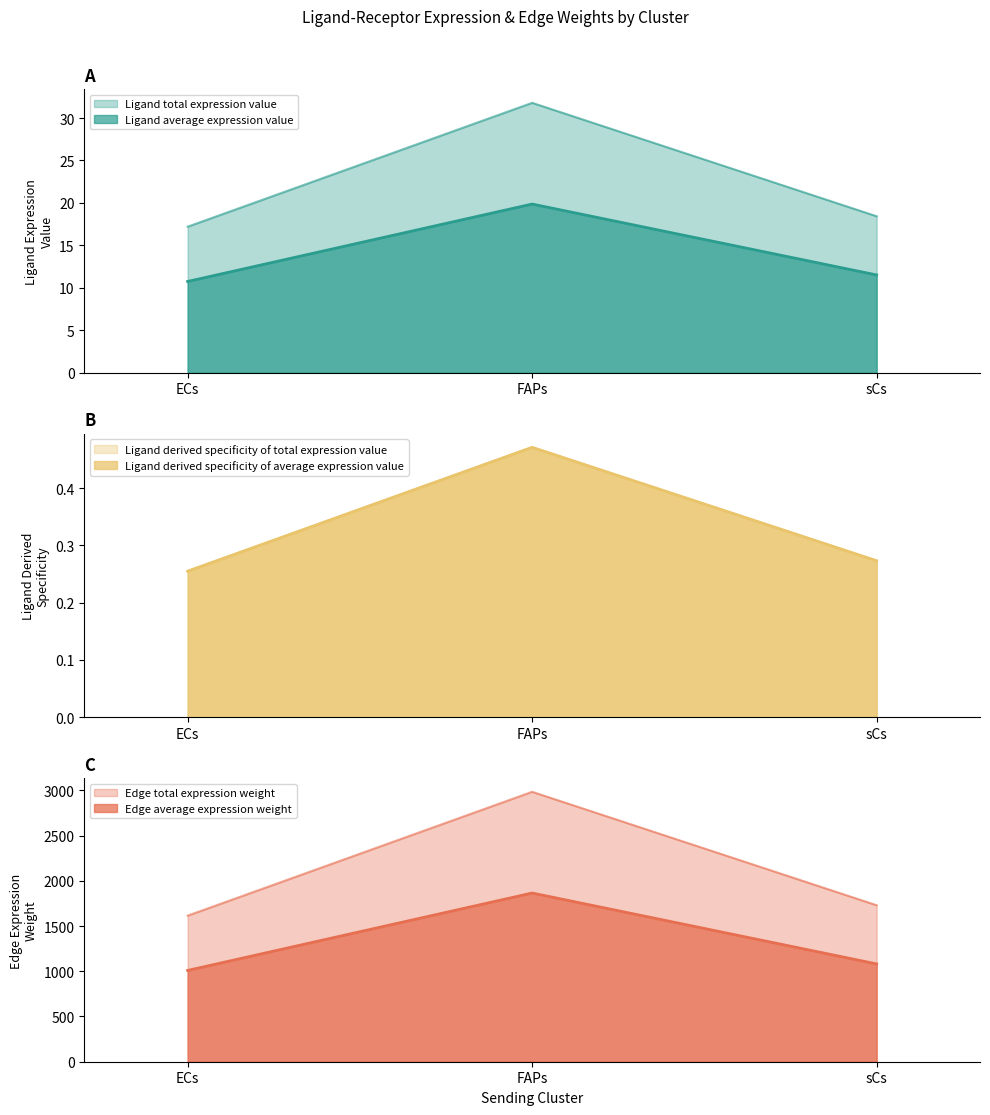

Rank the series at FAPs from highest to lowest value.

Ligand average expression value, Edge total expression weight, Ligand total expression value, Ligand derived specificity of average expression value, Ligand derived specificity of total expression value, Edge average expression weight